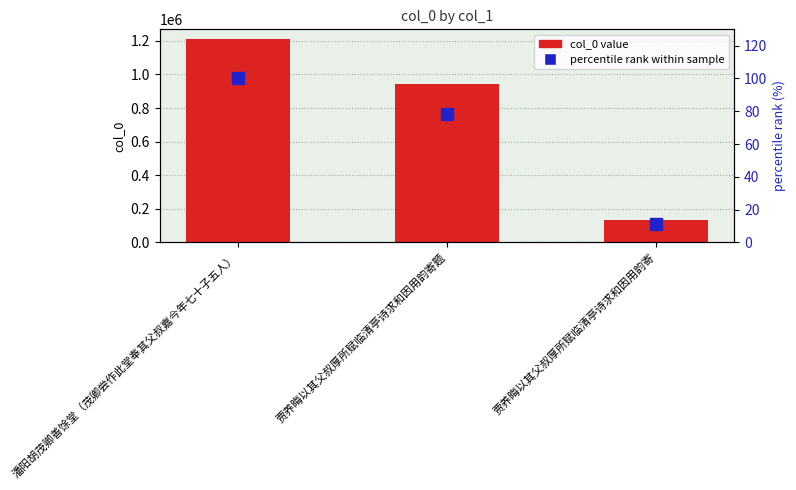

What is the sum of the col_0 values at 贾养晦以其父叔厚所赋临清亭诗求和因用韵寄 and 贾养晦以其父叔厚所赋临清亭诗求和因用韵寄题?

1076950.0